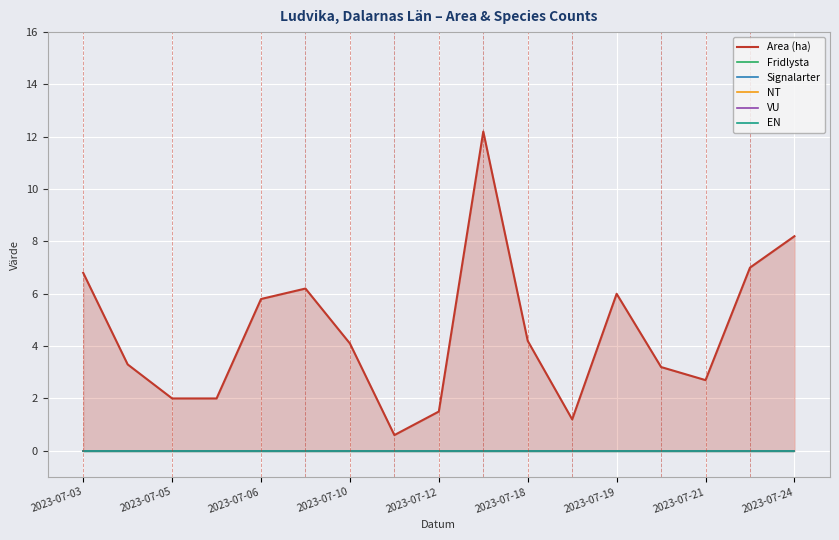

The EN series shows 0.0 at 2023-07-18. True or false?

True